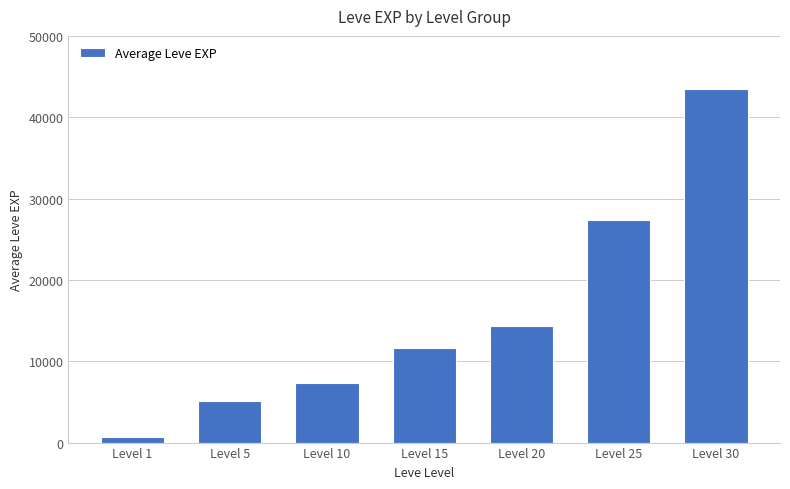

List the labels in order of value, largest first.

Level 30, Level 25, Level 20, Level 15, Level 10, Level 5, Level 1